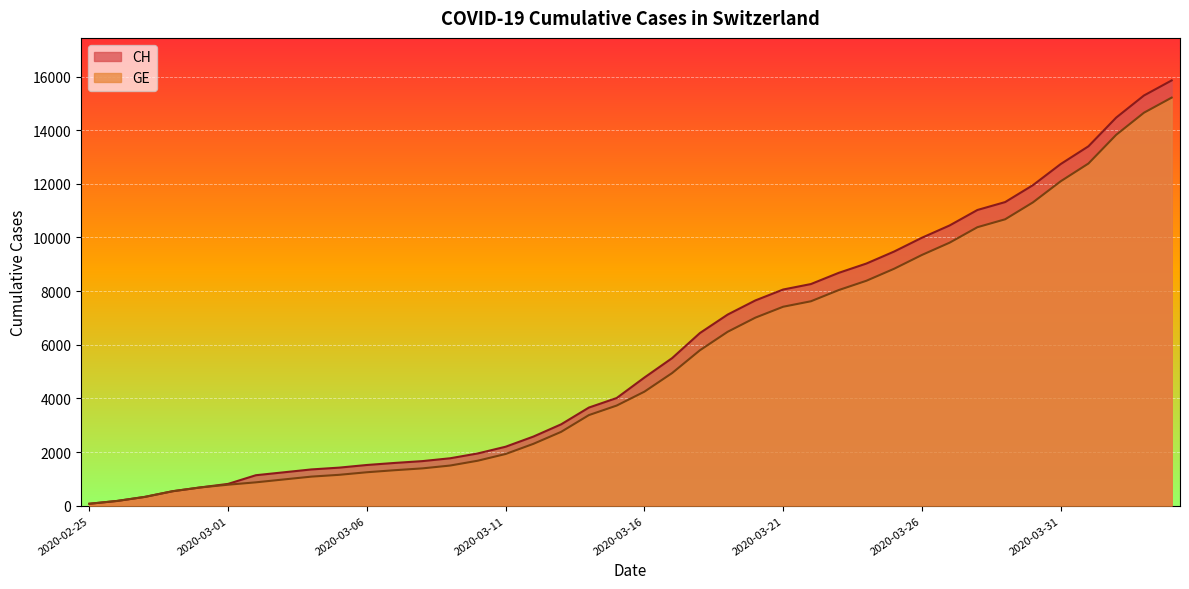

Does the chart display data point markers on the line(s)?

No